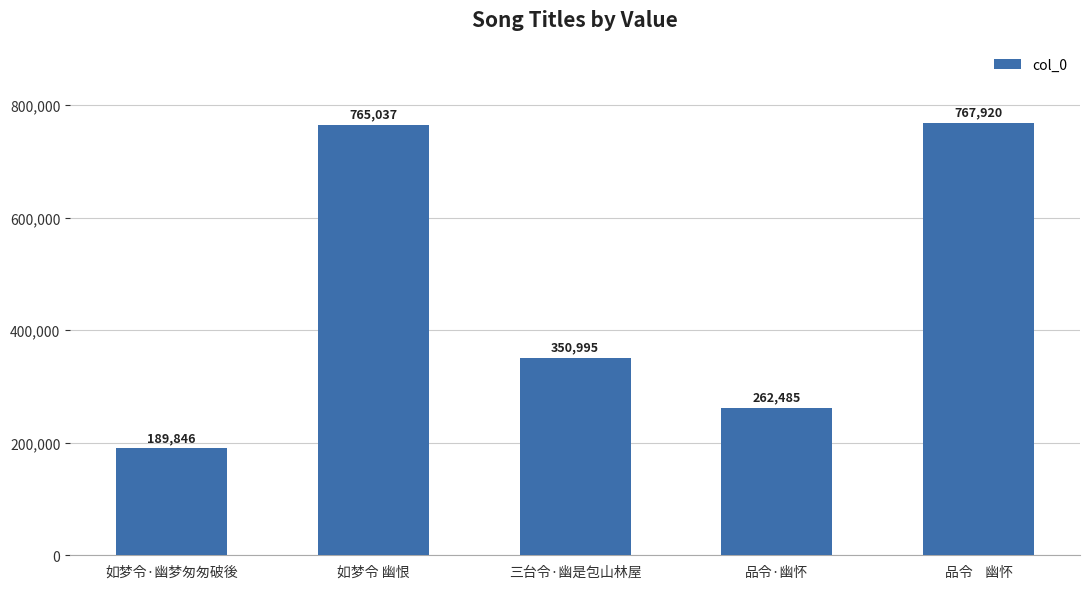

What is the ratio of the value at 品令·幽怀 to the value at 三台令·幽是包山林屋?

0.7